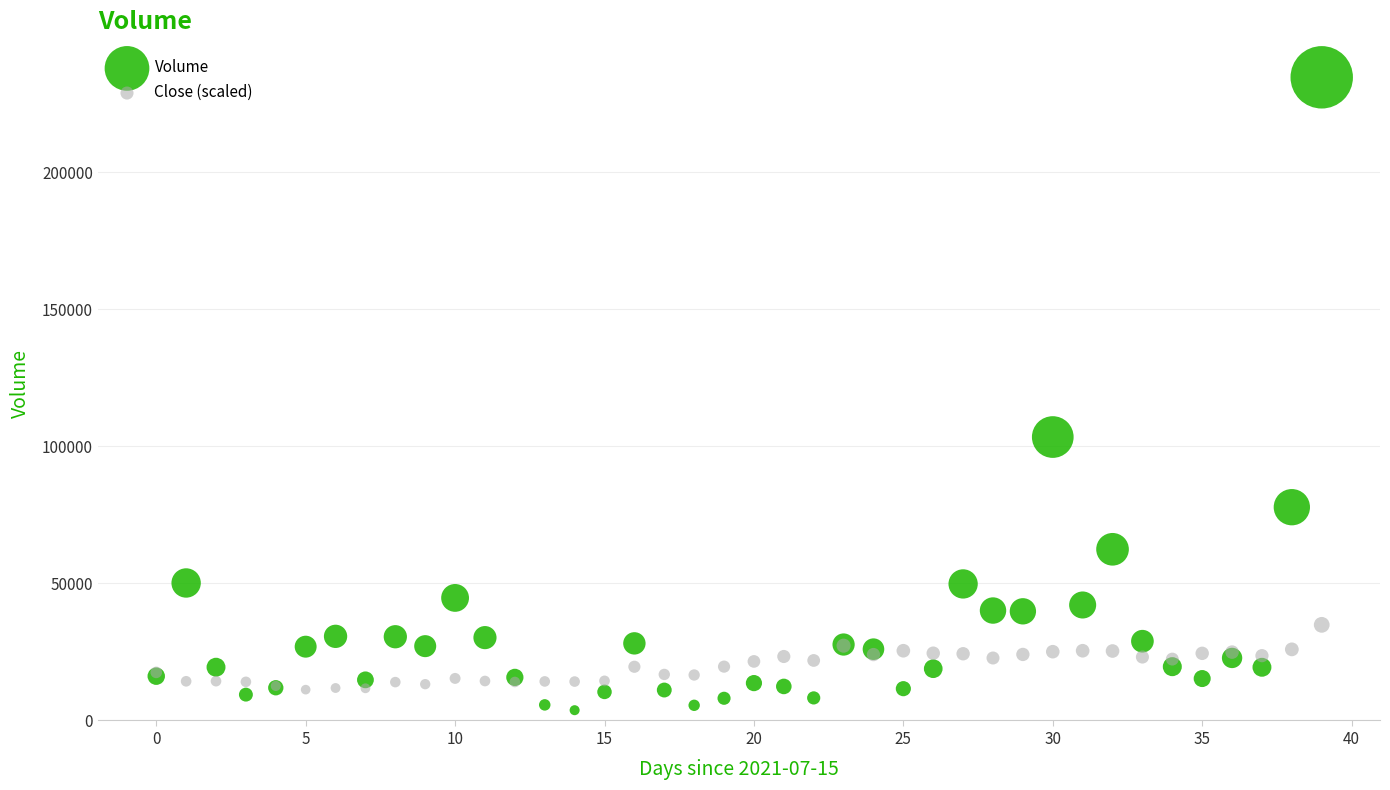

Which series has the widest spread of Y values?

Volume